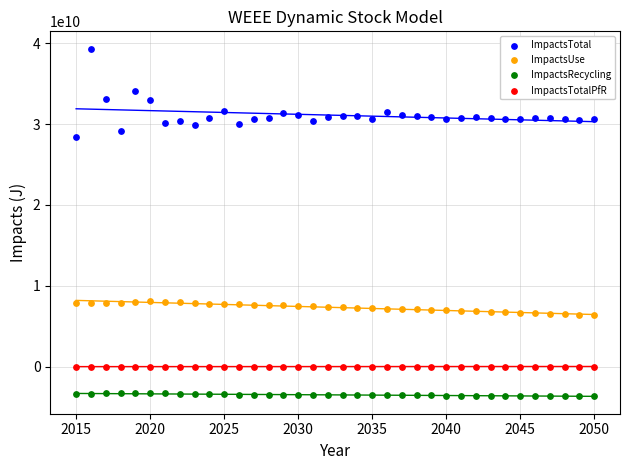

What are all the series names shown in the legend?

ImpactsTotal, ImpactsUse, ImpactsRecycling, ImpactsTotalPfR